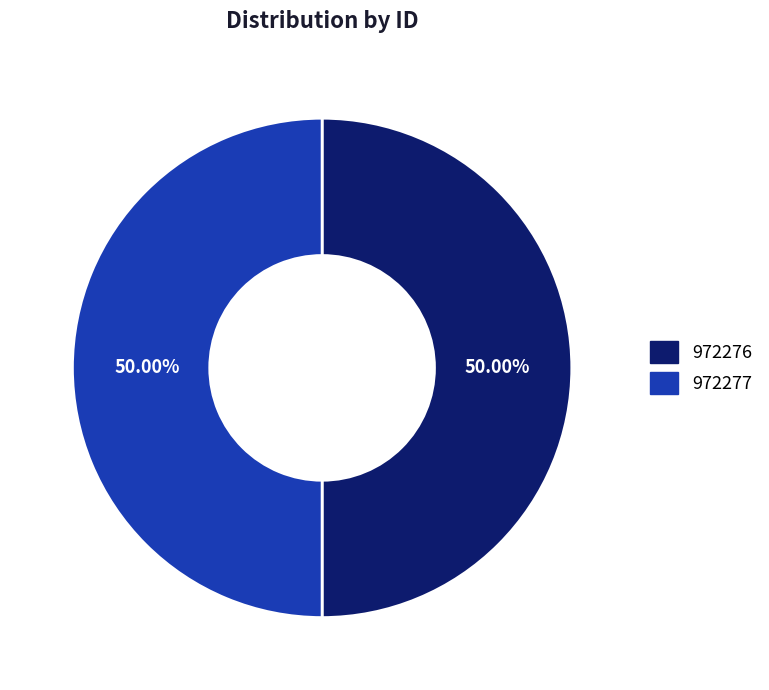

What percentage is the 972277 slice, to the nearest percent?

50%